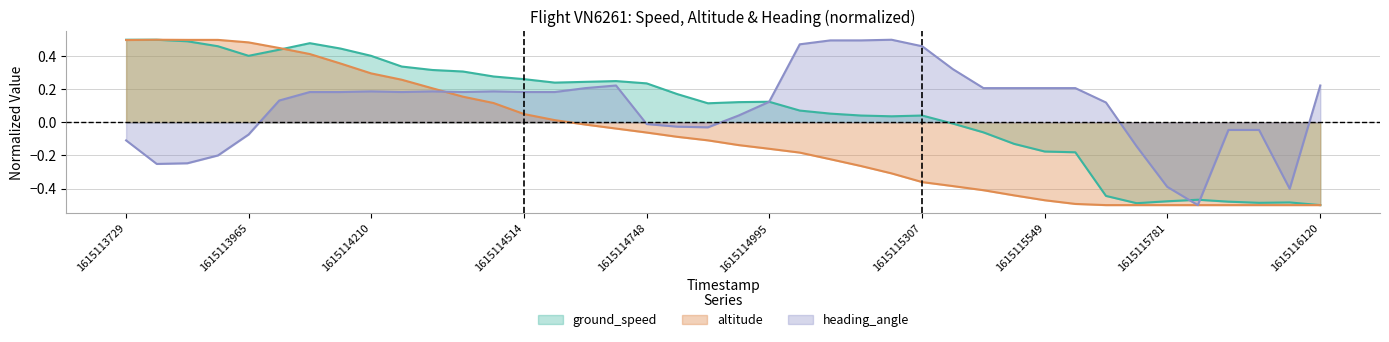

What is the sum of all ground_speed values?

3.0